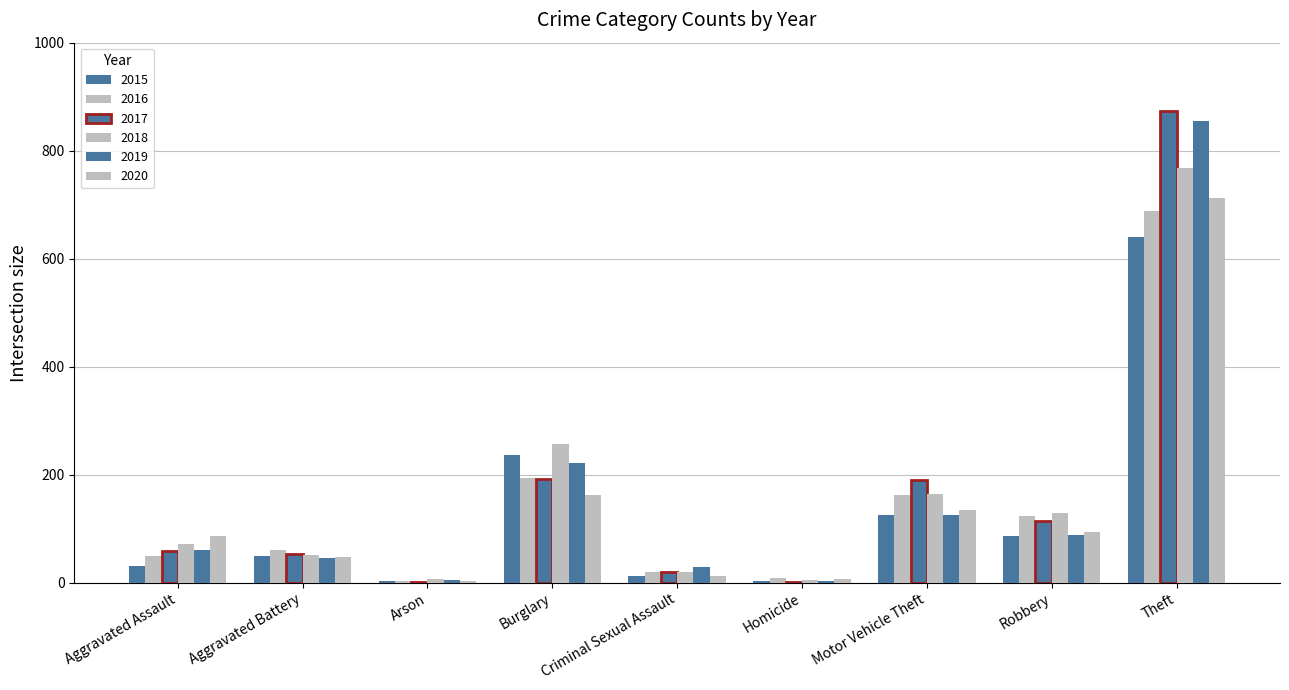

Are the bars horizontal?

No